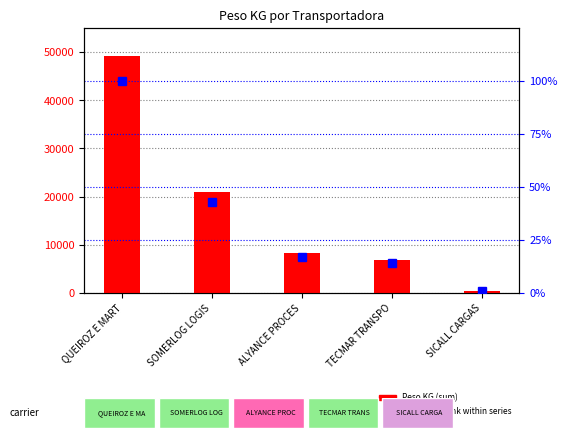

How many data points in Peso KG (sum) are above 8395?

3